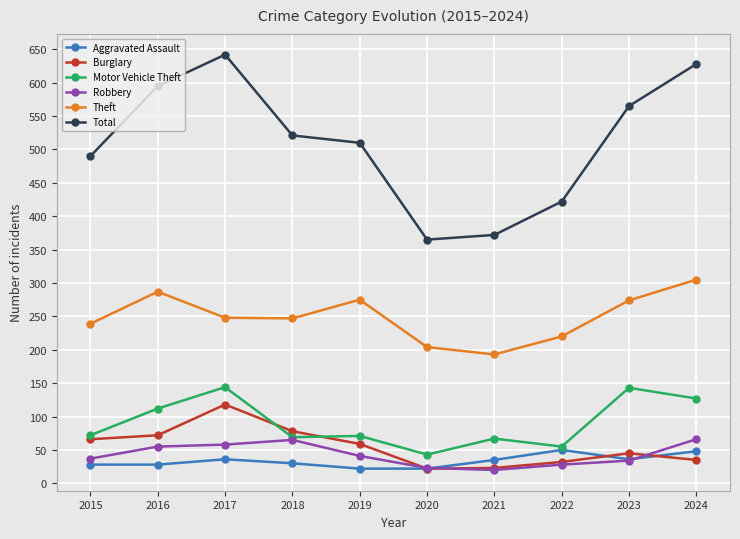

At which label does Burglary first exceed 59?

2015